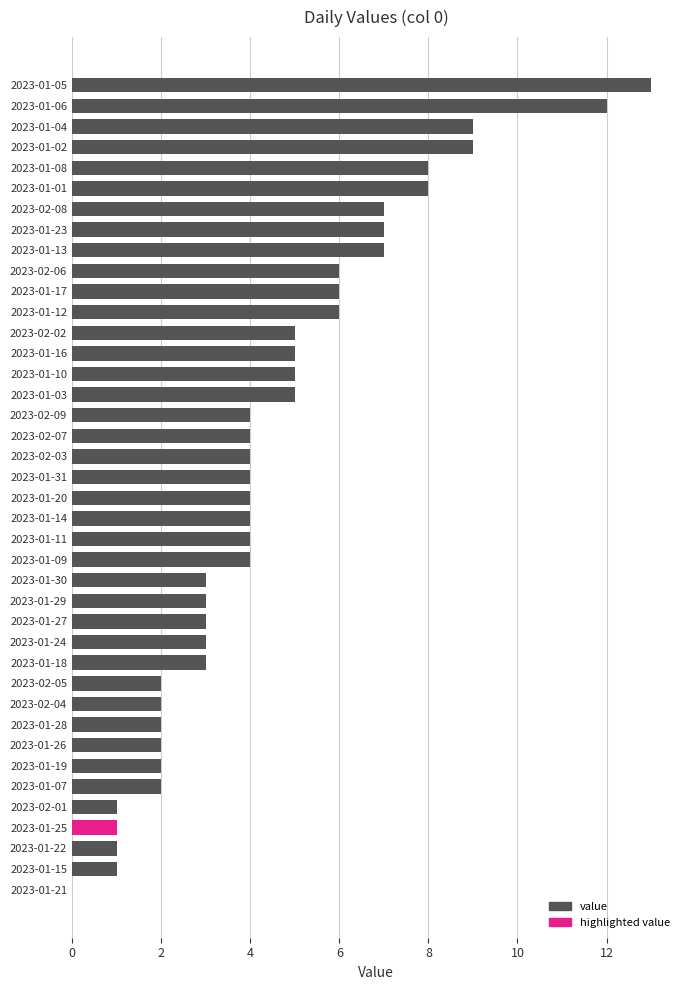

How many values are above zero?

39